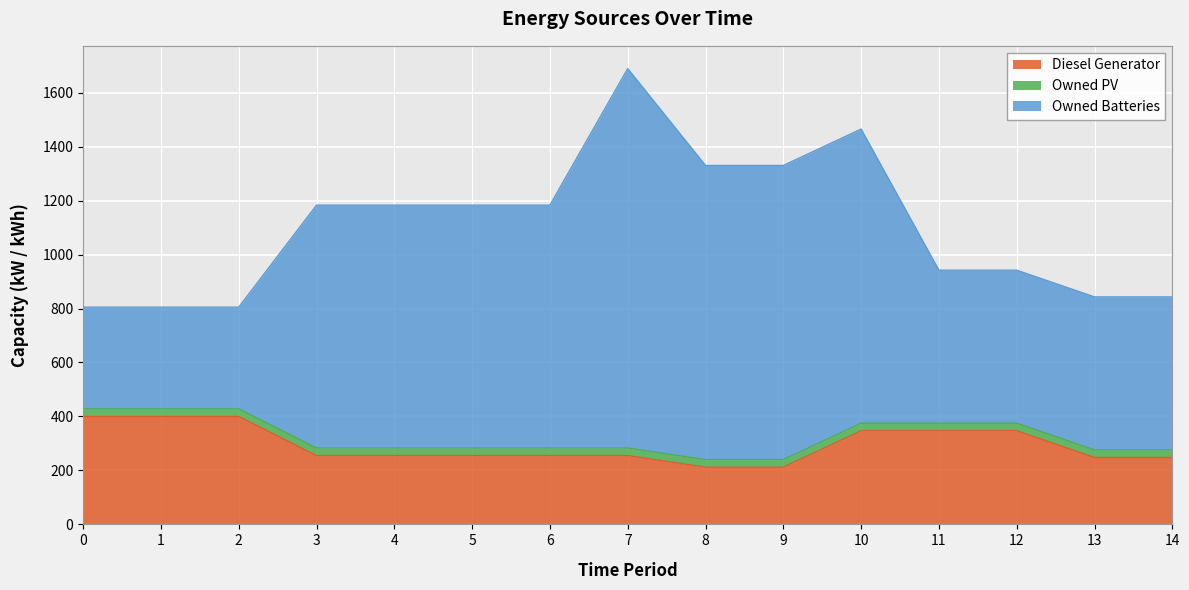

What is the total value across all series at 6?

1183